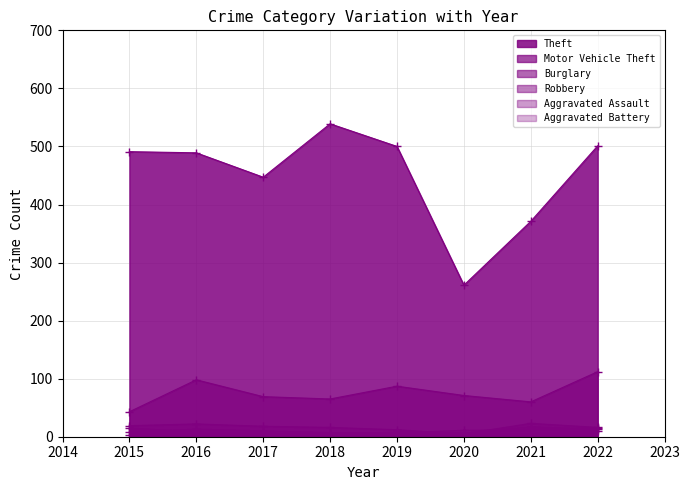

Does the chart have visible grid lines?

Yes